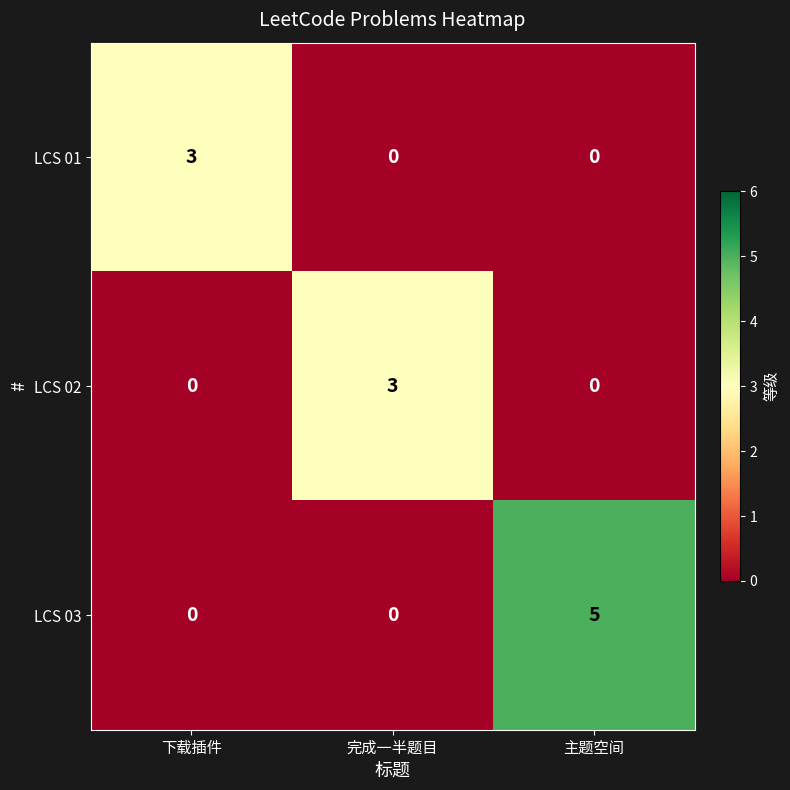

What is the maximum value shown in the chart?

5